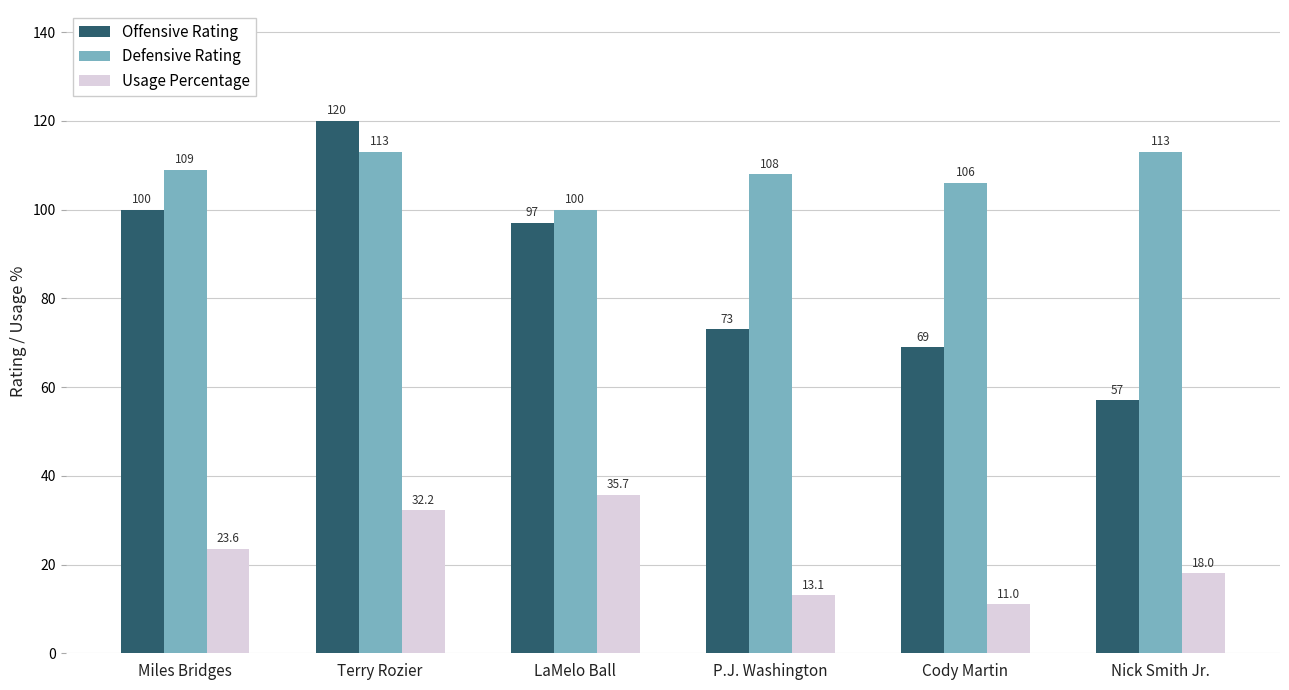

Is the value of Usage Percentage at Nick Smith Jr. greater than the value of Defensive Rating at LaMelo Ball?

No